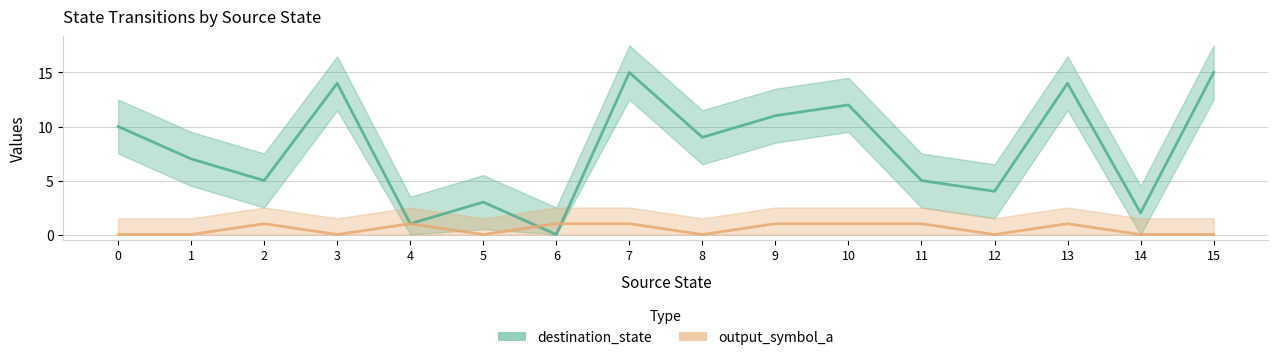

How many categories are shown in the chart?

16